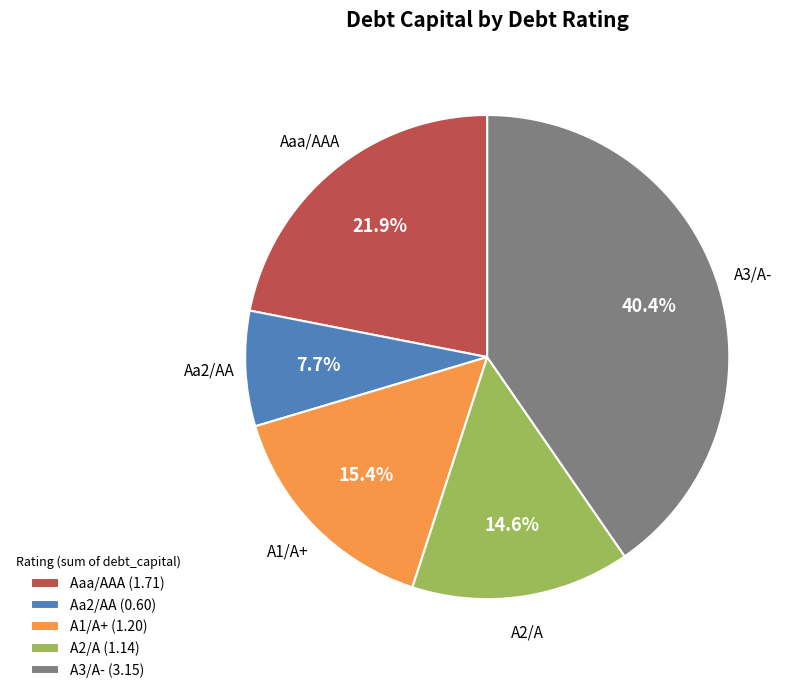

Does Aaa/AAA account for over 50% of the chart?

No